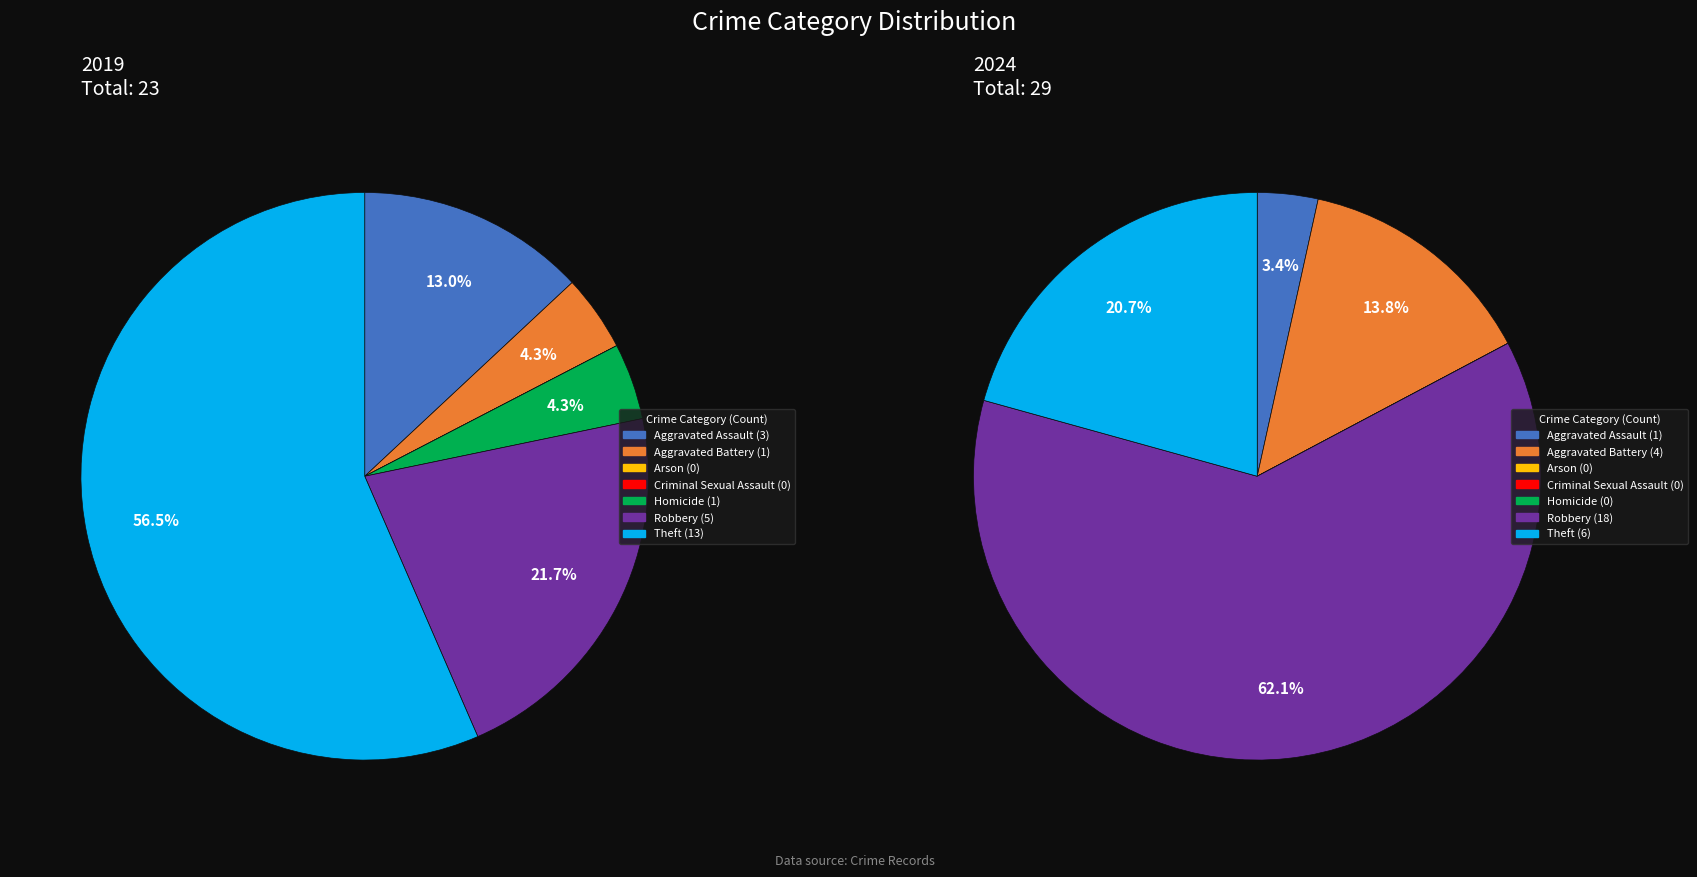

Rank the categories by values_2024 value from highest to lowest.

Robbery, Theft, Aggravated Battery, Aggravated Assault, Arson, Criminal Sexual Assault, Homicide